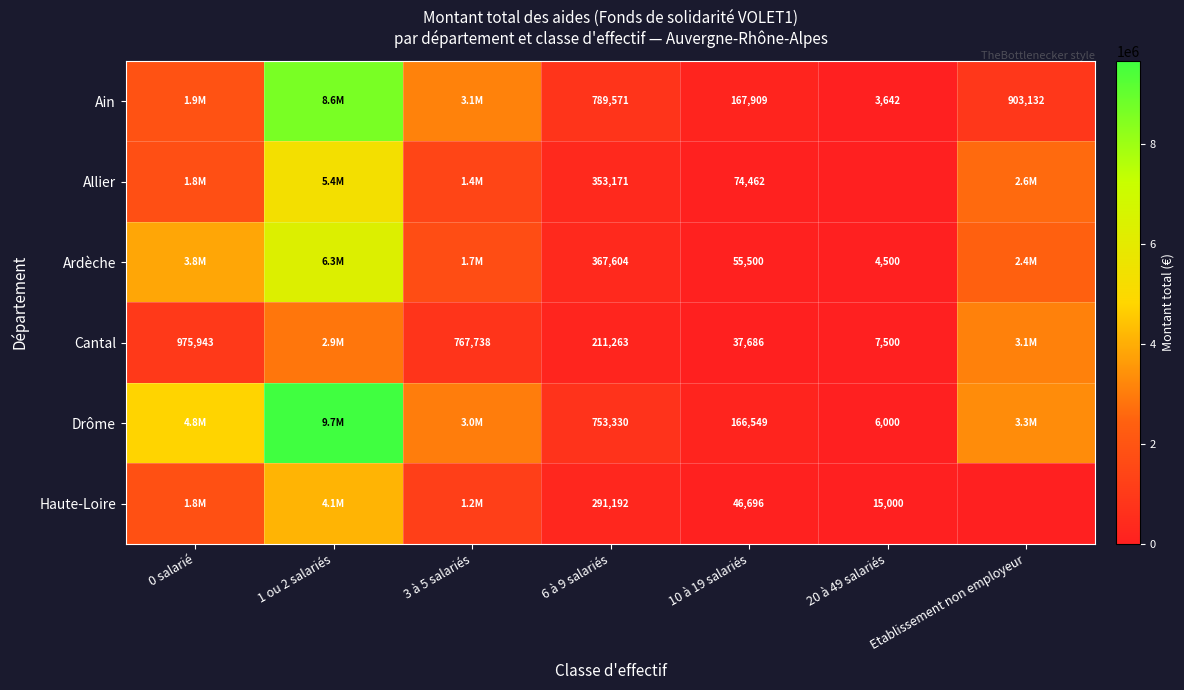

What is the total value across all series at 10 à 19 salariés?

548802